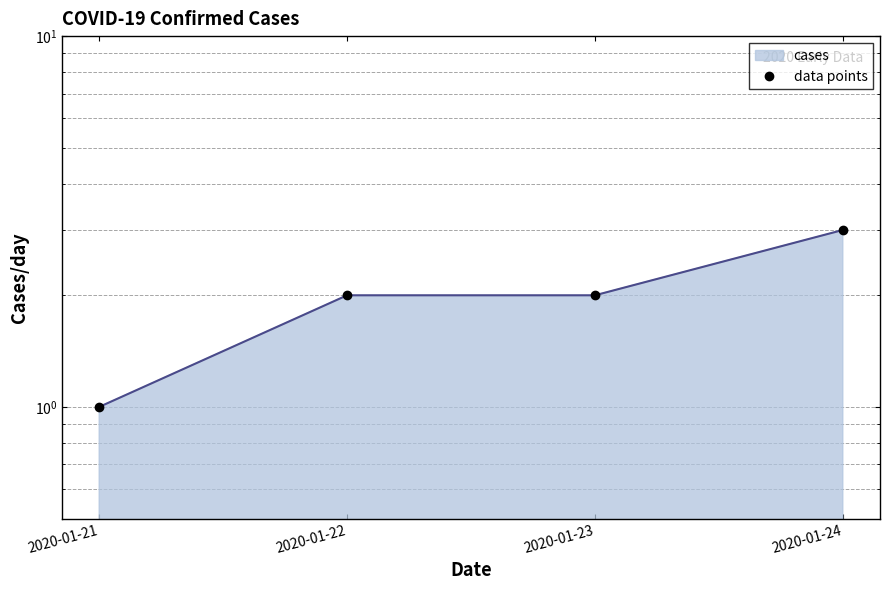

Which has a higher value, 2020-01-24 or 2020-01-22?

2020-01-24